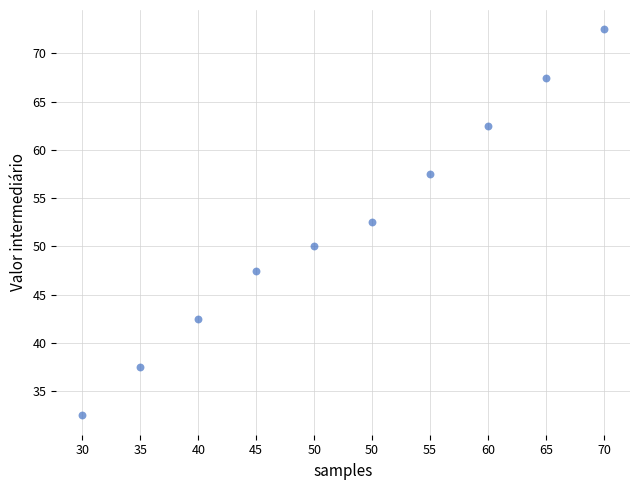

What is the range of Y values (max minus min)?

40.0